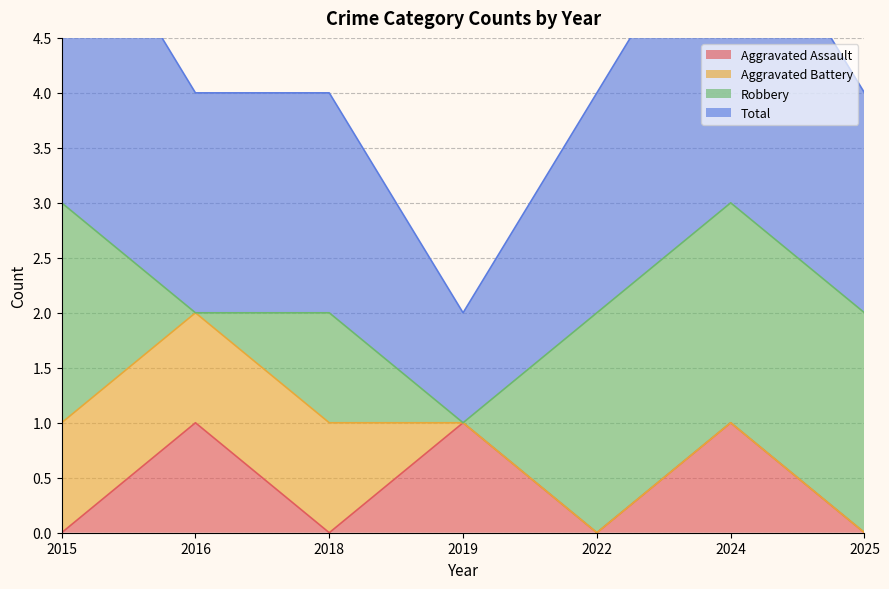

What is the average value of the Total series?

2